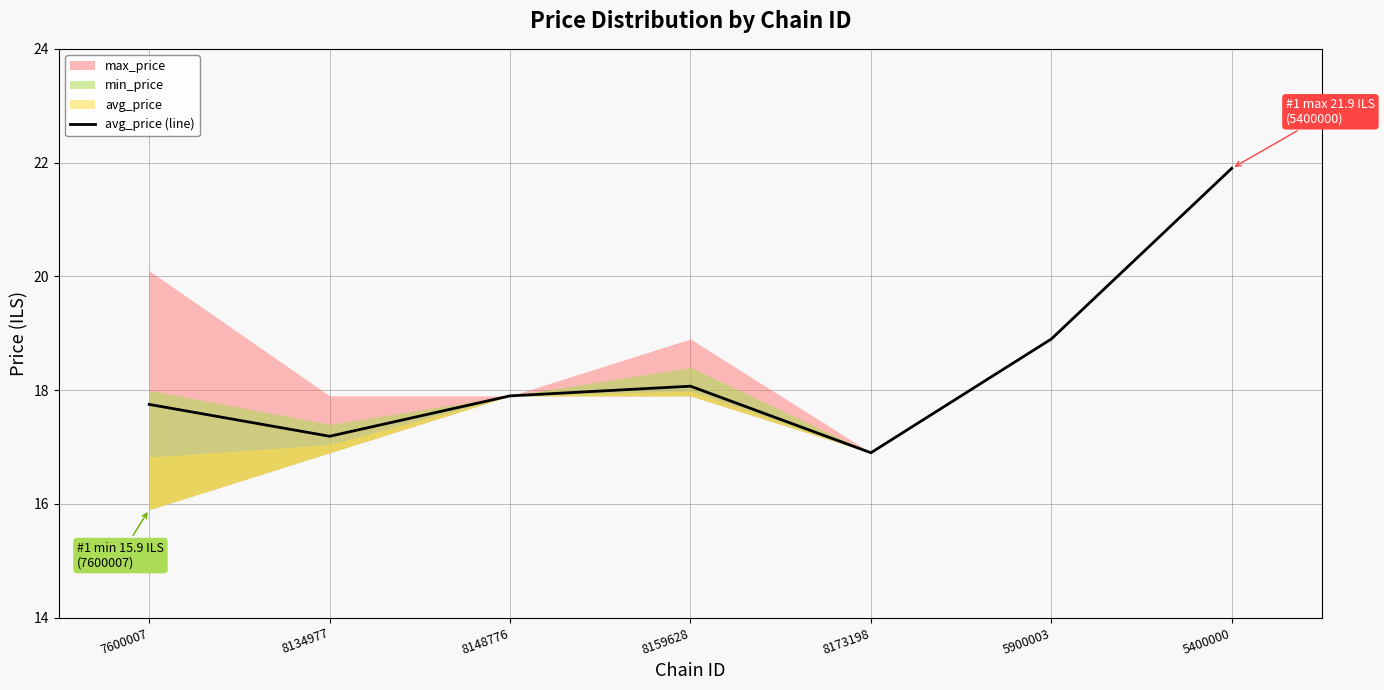

Reading left to right, extract all data points from this chart.

7600007=17.8	8134977=17.2	8148776=17.9	8159628=18.1	8173198=16.9	5900003=18.9	5400000=21.9